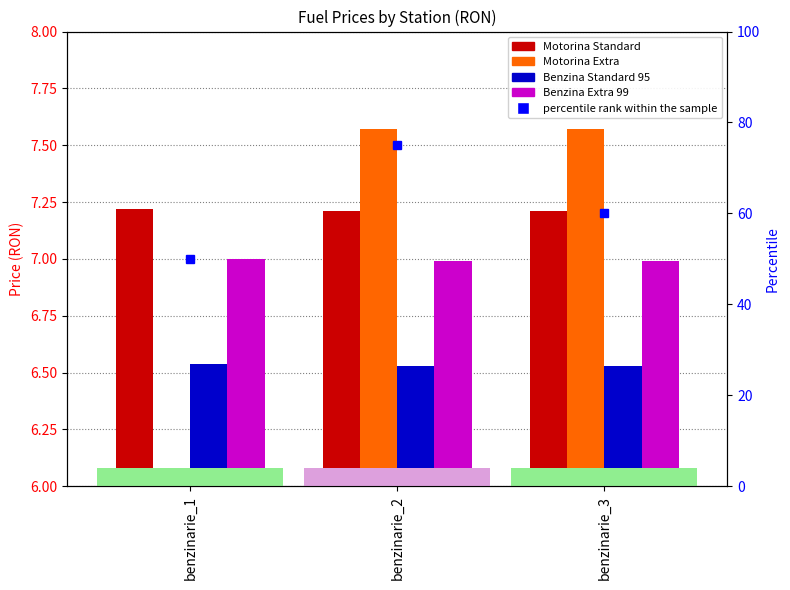

What are all the series names shown in the legend?

Motorina Standard, Motorina Extra, Benzina Standard 95, Benzina Extra 99